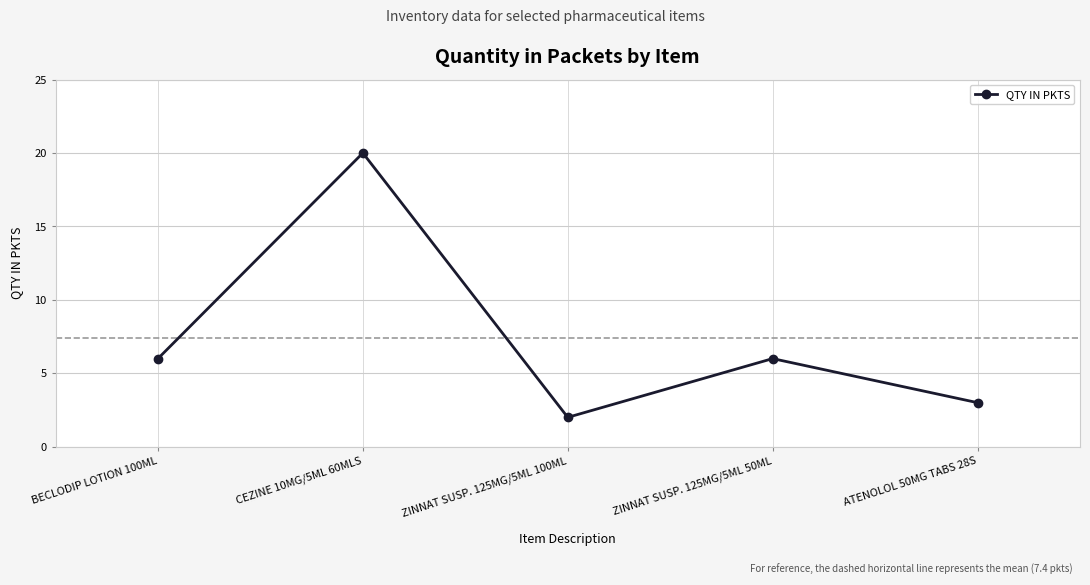

What position from the left is ZINNAT SUSP. 125MG/5ML 50ML?

4